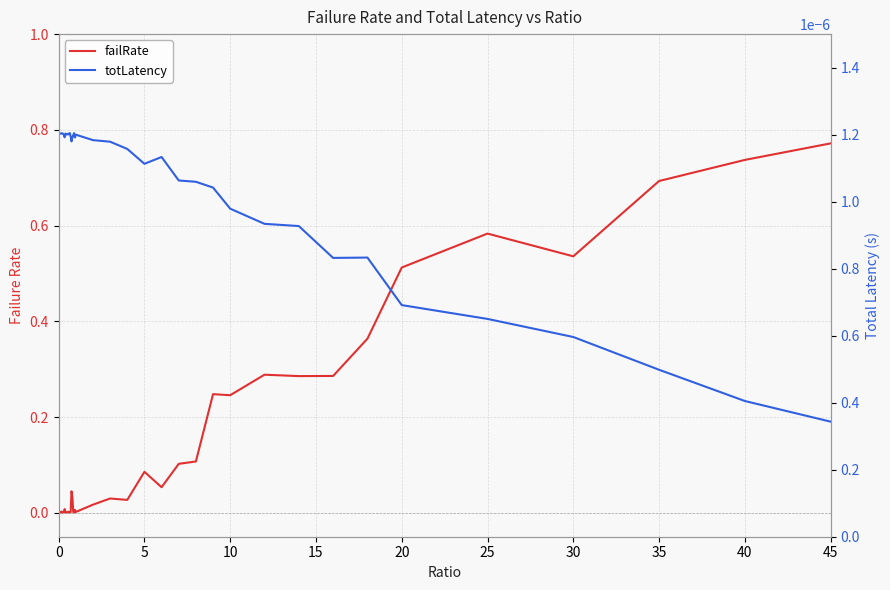

Does the chart have visible grid lines?

Yes